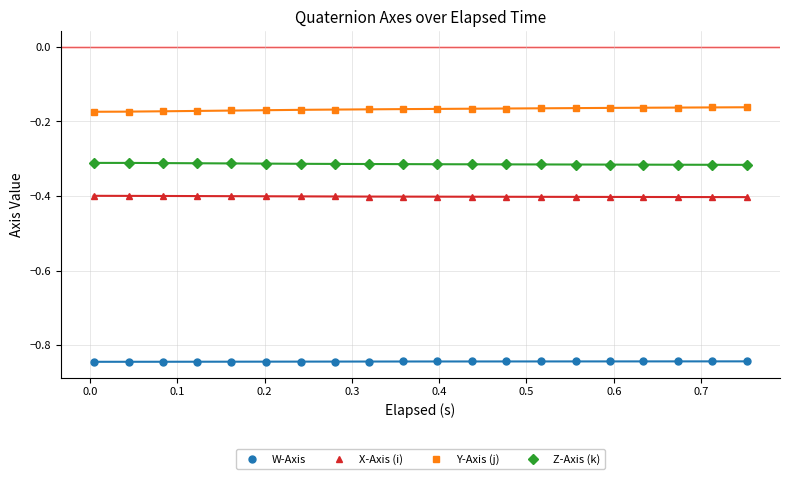

What is the value of the Z-Axis (k) point at the 10th from the left?

-0.3